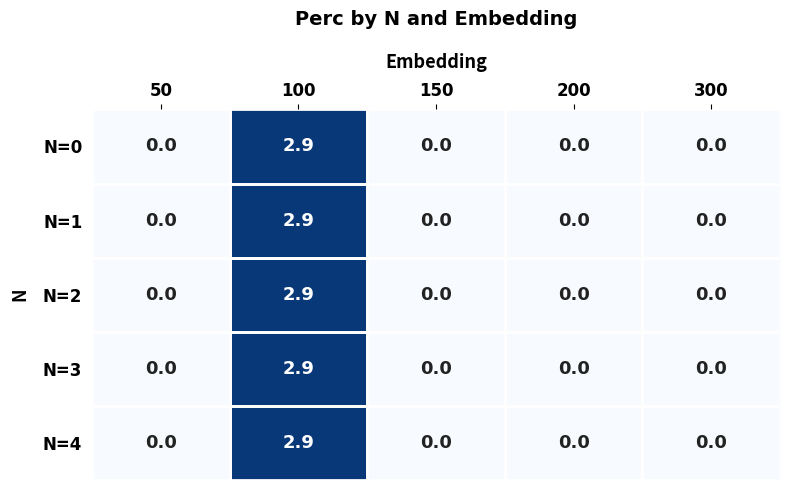

How many N=3 values are between 0 and 1?

4